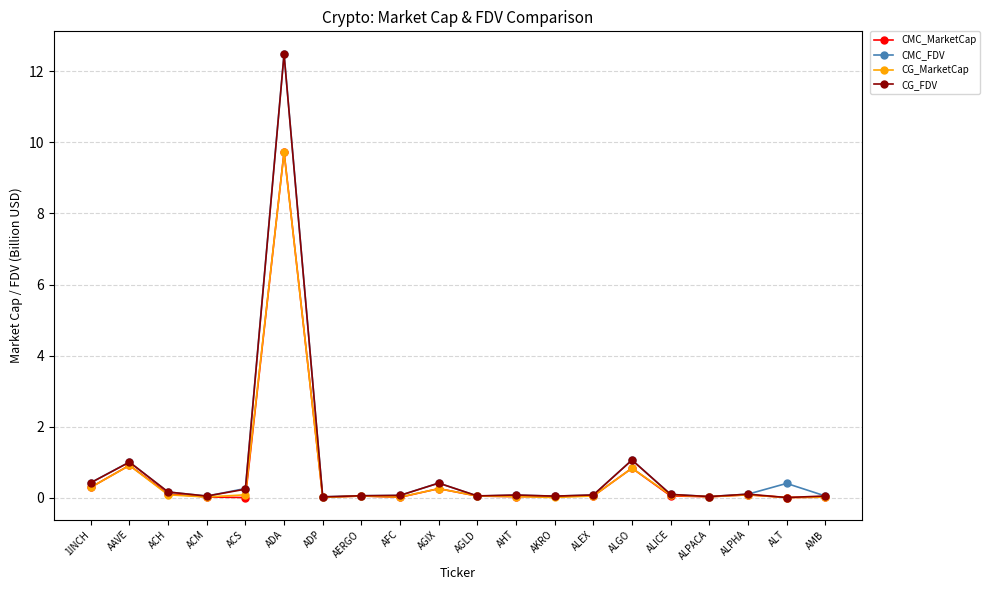

What is the label of the 15th point from the right?

ADA